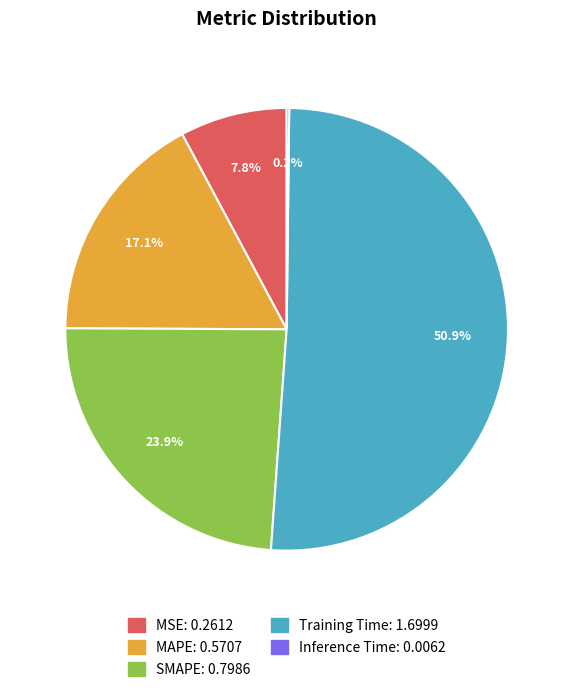

What is the ratio of the value at SMAPE to the value at Training Time?

0.5